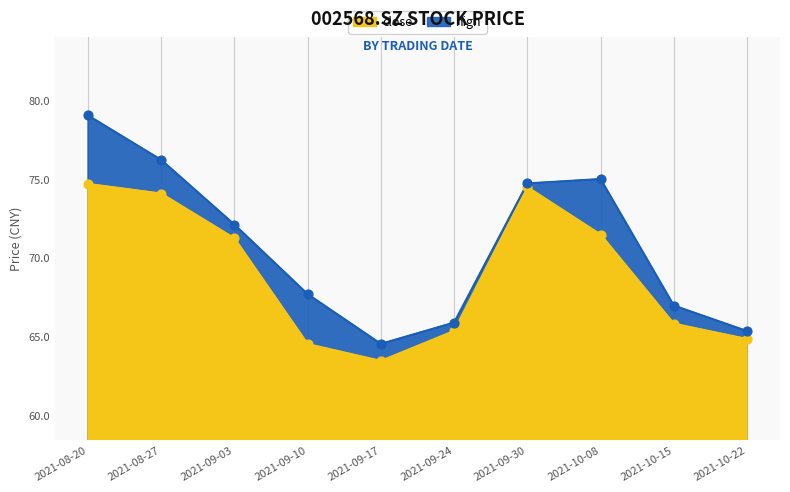

What is the total value across all series at 2021-09-30?

149.2